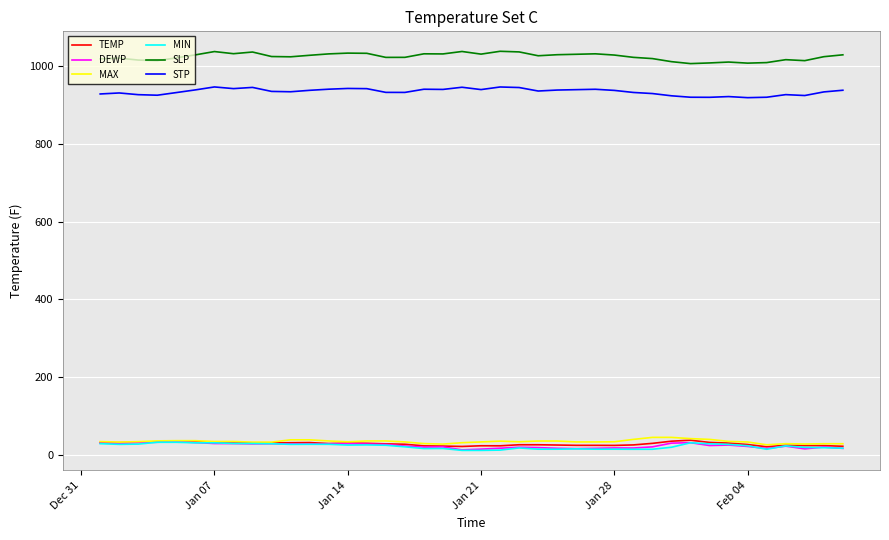

True or false: STP and SLP cross at least once.

False